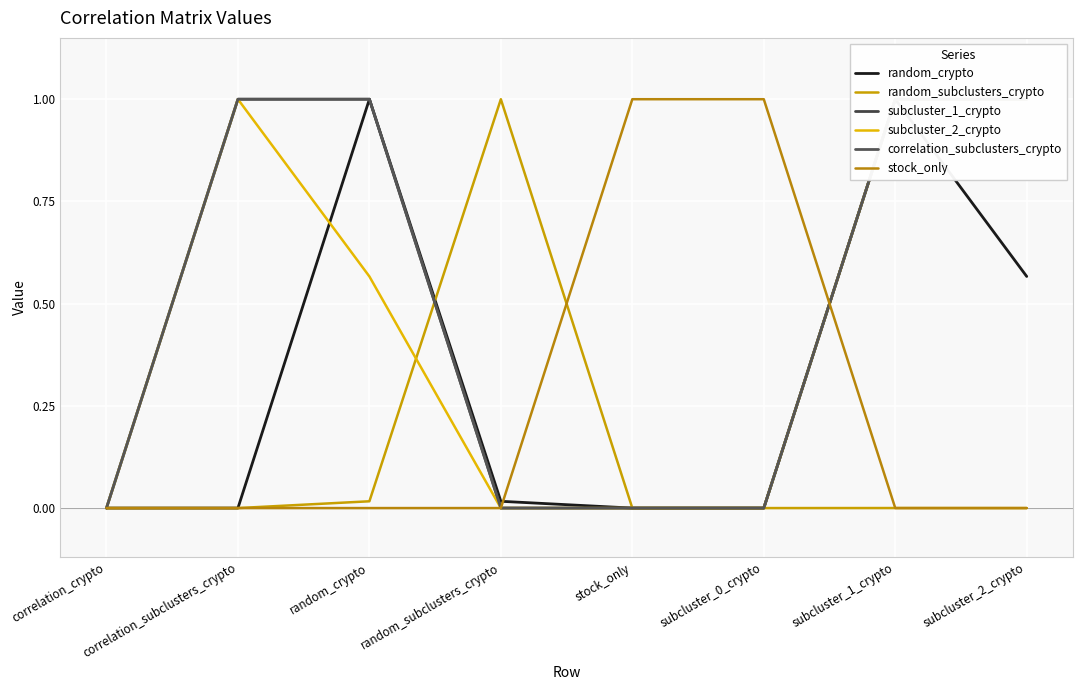

What is the label of the 7th point from the right?

correlation_subclusters_crypto